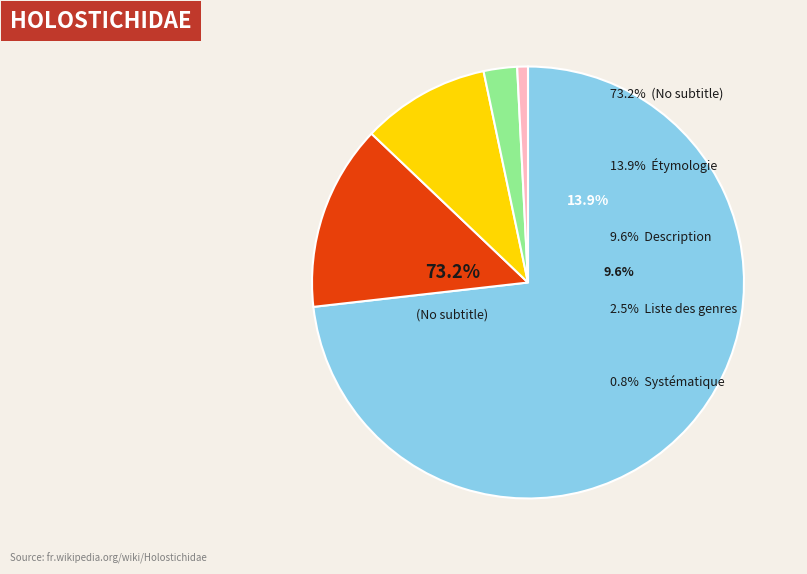

Does Systématique represent more than half of the total?

No